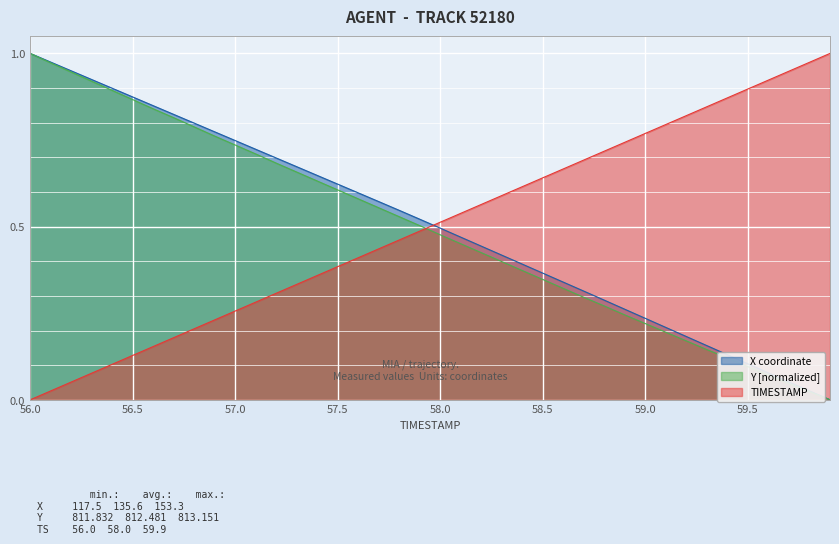

At which label does TIMESTAMP reach its minimum?

56.0